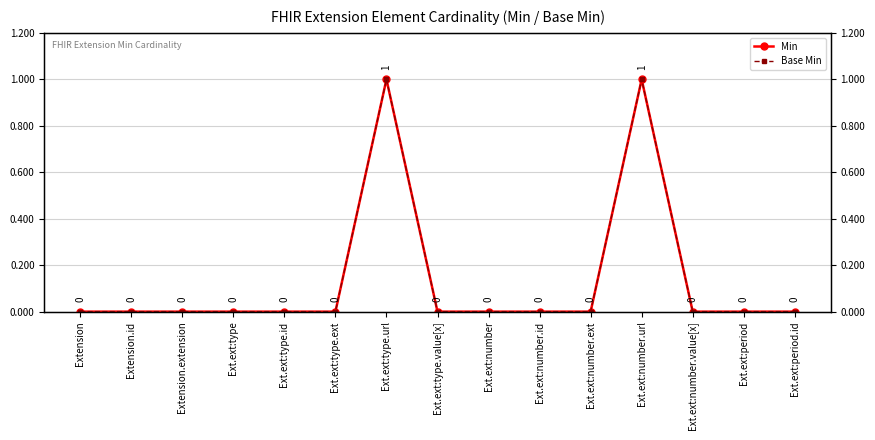

Which category has the lowest value in the Min series?

Extension